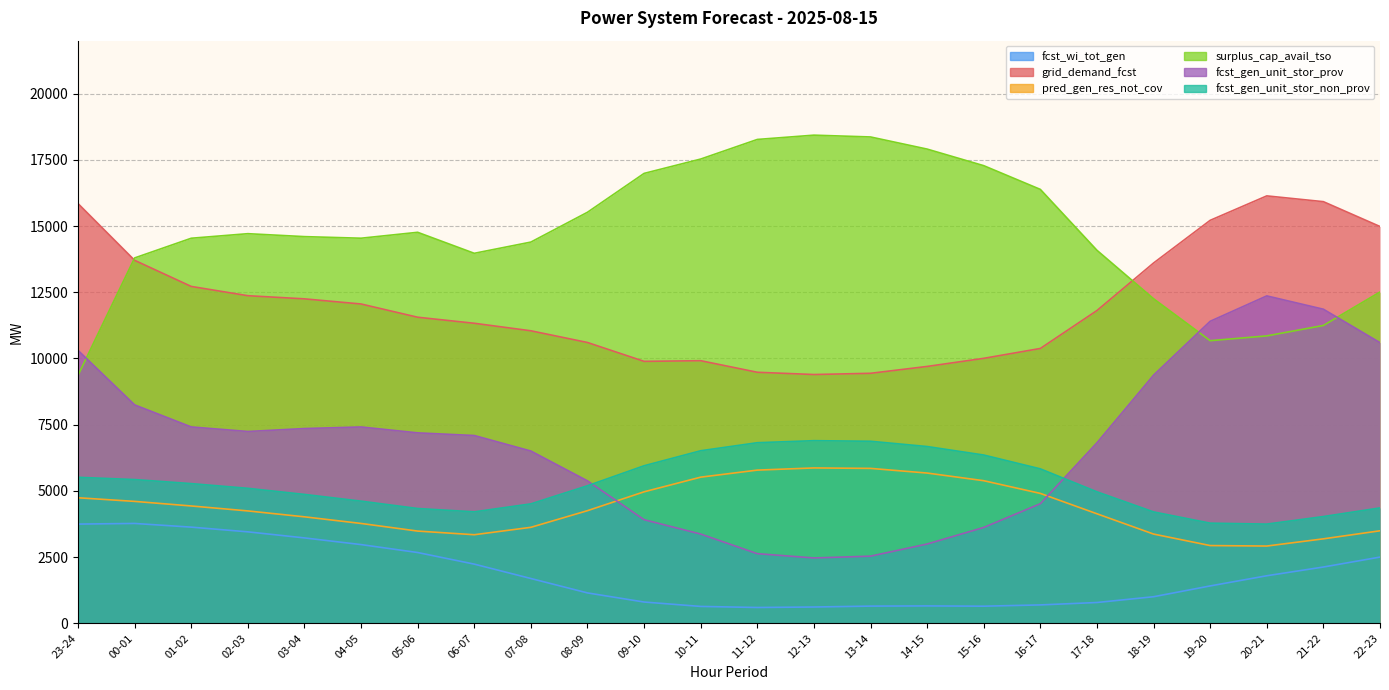

Reading left to right, transcribe all the data shown in this chart.

fcst_wi_tot_gen: 23-24=3747	00-01=3771	01-02=3632	02-03=3454	03-04=3225	04-05=2973	05-06=2673	06-07=2235	07-08=1692	08-09=1148	09-10=804	10-11=638	11-12=598	12-13=616	13-14=650	14-15=657	15-16=647	16-17=695	17-18=786	18-19=1004	19-20=1412	20-21=1796	21-22=2126	22-23=2501
grid_demand_fcst: 23-24=15849	00-01=13706	01-02=12720	02-03=12370	03-04=12251	04-05=12057	05-06=11557	06-07=11329	07-08=11045	08-09=10603	09-10=9891	10-11=9916	11-12=9479	12-13=9394	13-14=9440	14-15=9699	15-16=10005	16-17=10378	17-18=11810	18-19=13605	19-20=15216	20-21=16139	21-22=15921	22-23=14983
pred_gen_res_not_cov: 23-24=4741	00-01=4604	01-02=4431	02-03=4244	03-04=4021	04-05=3771	05-06=3483	06-07=3345	07-08=3625	08-09=4254	09-10=4966	10-11=5519	11-12=5785	12-13=5867	13-14=5850	14-15=5674	15-16=5385	16-17=4905	17-18=4136	18-19=3370	19-20=2936	20-21=2918	21-22=3190	22-23=3494
surplus_cap_avail_tso: 23-24=9366	00-01=13796	01-02=14540	02-03=14712	03-04=14601	04-05=14541	05-06=14764	06-07=13971	07-08=14395	08-09=15521	09-10=16988	10-11=17530	11-12=18270	12-13=18432	13-14=18364	14-15=17906	15-16=17280	16-17=16384	17-18=14085	18-19=12256	19-20=10672	20-21=10853	21-22=11247	22-23=12510
fcst_gen_unit_stor_prov: 23-24=10306	00-01=8248	01-02=7415	02-03=7243	03-04=7354	04-05=7414	05-06=7191	06-07=7091	07-08=6505	08-09=5379	09-10=3912	10-11=3370	11-12=2630	12-13=2468	13-14=2536	14-15=2994	15-16=3620	16-17=4516	17-18=6815	18-19=9369	19-20=11404	20-21=12363	21-22=11860	22-23=10597
fcst_gen_unit_stor_non_prov: 23-24=5513	00-01=5428	01-02=5275	02-03=5097	03-04=4867	04-05=4613	05-06=4335	06-07=4209	07-08=4510	08-09=5194	09-10=5949	10-11=6516	11-12=6819	12-13=6896	13-14=6874	14-15=6675	15-16=6354	16-17=5832	17-18=4965	18-19=4206	19-20=3782	20-21=3746	21-22=4031	22-23=4357